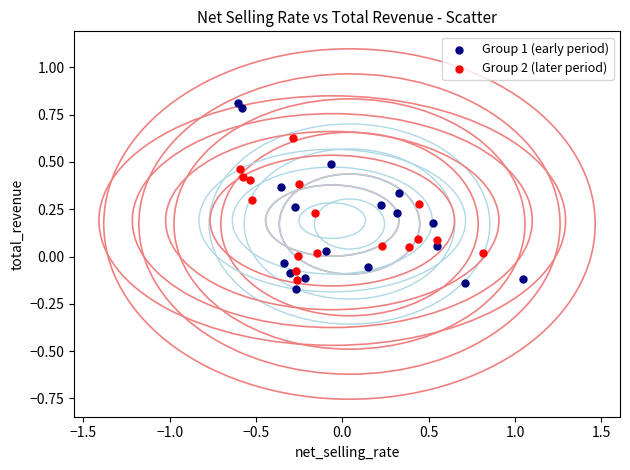

What are all the series names shown in the legend?

Group 1 (early period), Group 2 (later period)